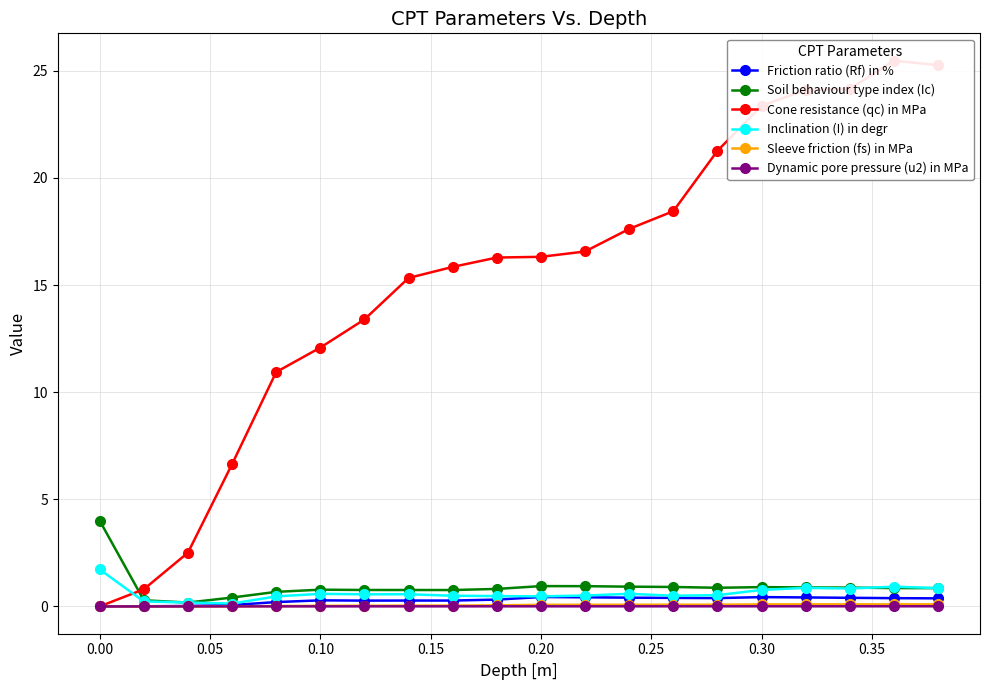

What is the difference between the second highest and second lowest values in the Friction ratio (Rf) in % series?

0.4